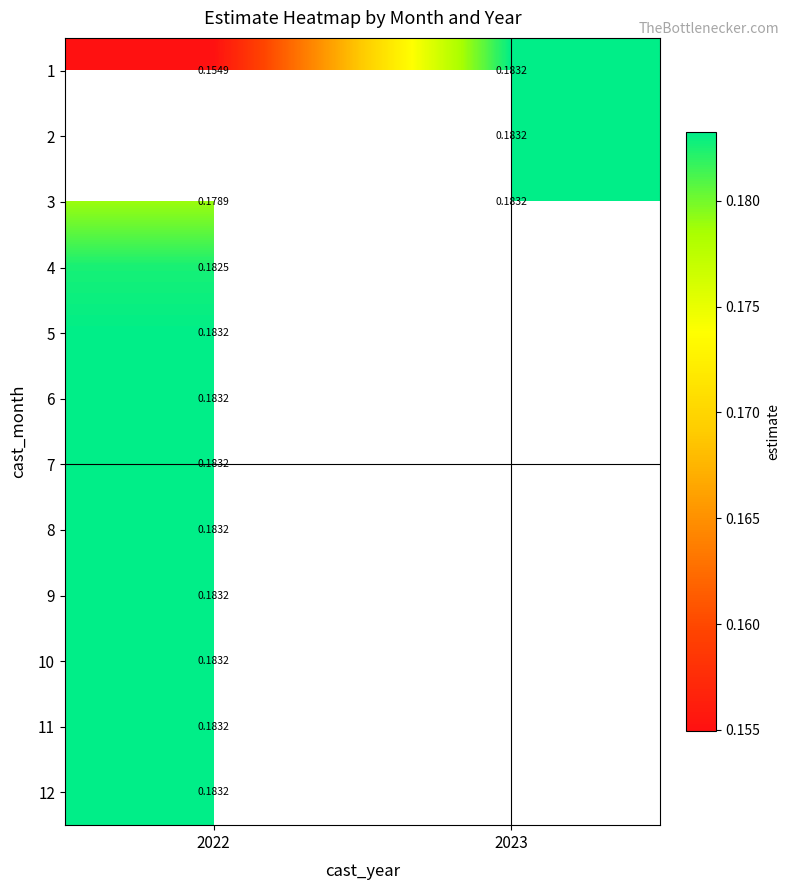

List the series in order of their overall mean, lowest first.

1, 2, 3, 4, 5, 6, 7, 8, 9, 10, 11, 12